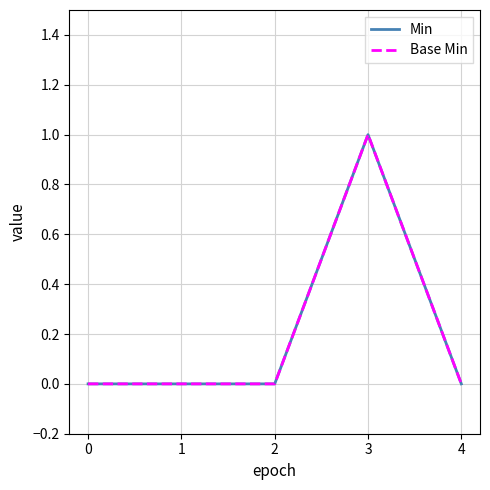

Is this an area chart (filled region under the line)?

No